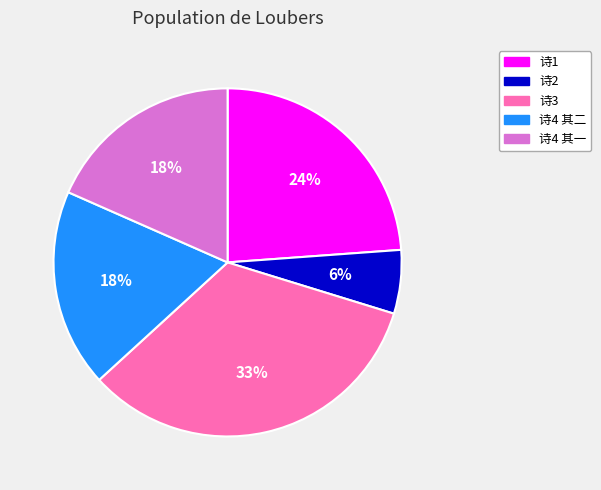

To the nearest percent, what is the average slice percentage?

20%